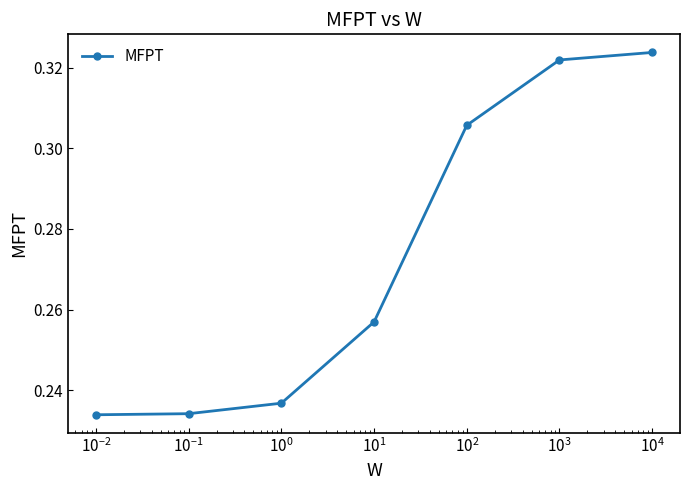

What is the sum of all values?

1.9